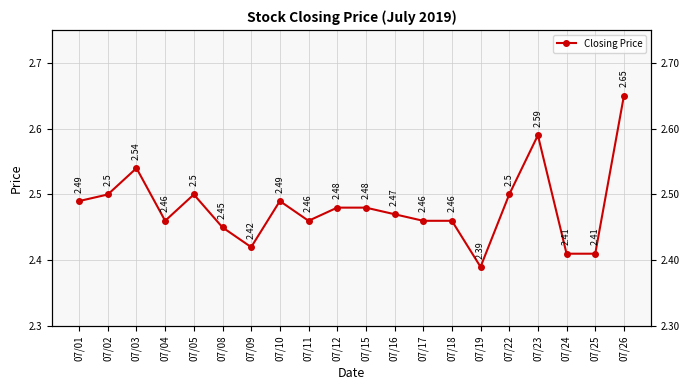

What is the average value?

2.5